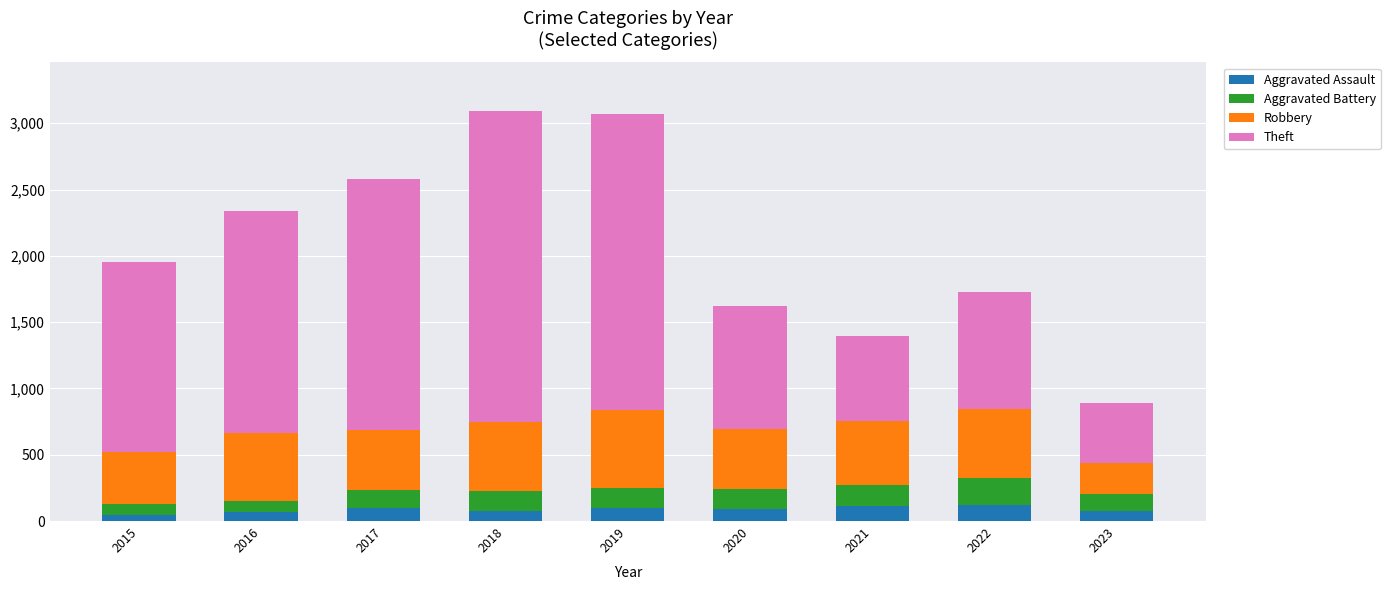

How many values in the Aggravated Assault series are below 94?

4